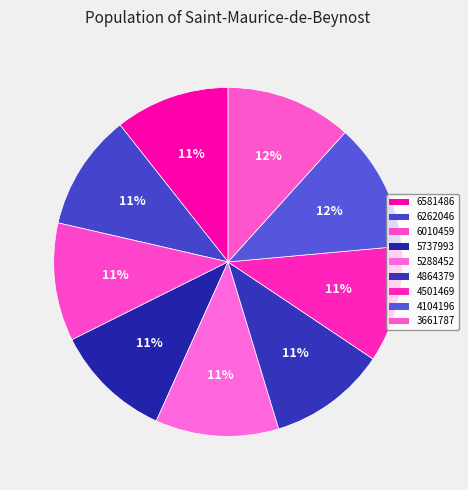

Combined, what portion of the pie is 6581486 and 6262046?

21.4%